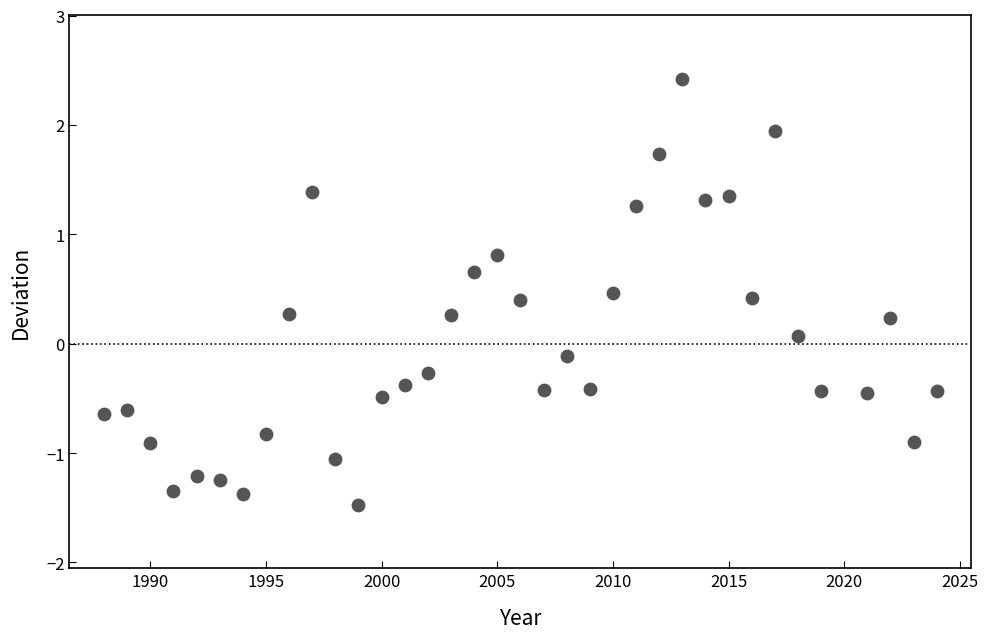

What is the range of X values (max minus min)?

36.0